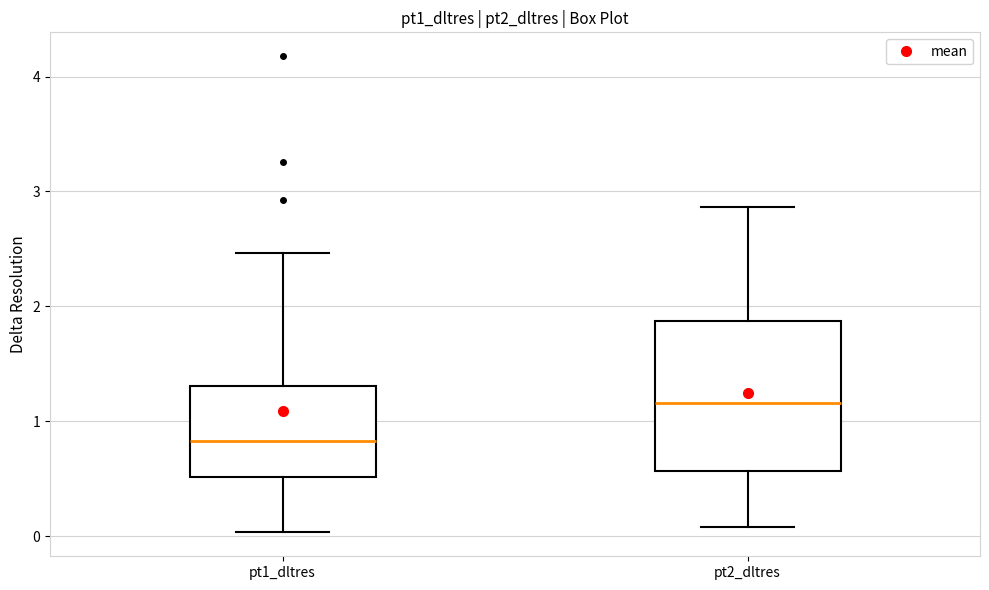

Reading left to right, read every box against the y-axis: the position of its median line, the range the box covers, and the ends of its whiskers. The values are not printed on the chart, so give them approximately, as read against the axis.

pt1_dltres: median 0.8, box 0.5 to 1.3, whiskers 0.0 to 2.5
pt2_dltres: median 1.2, box 0.6 to 1.9, whiskers 0.1 to 2.9